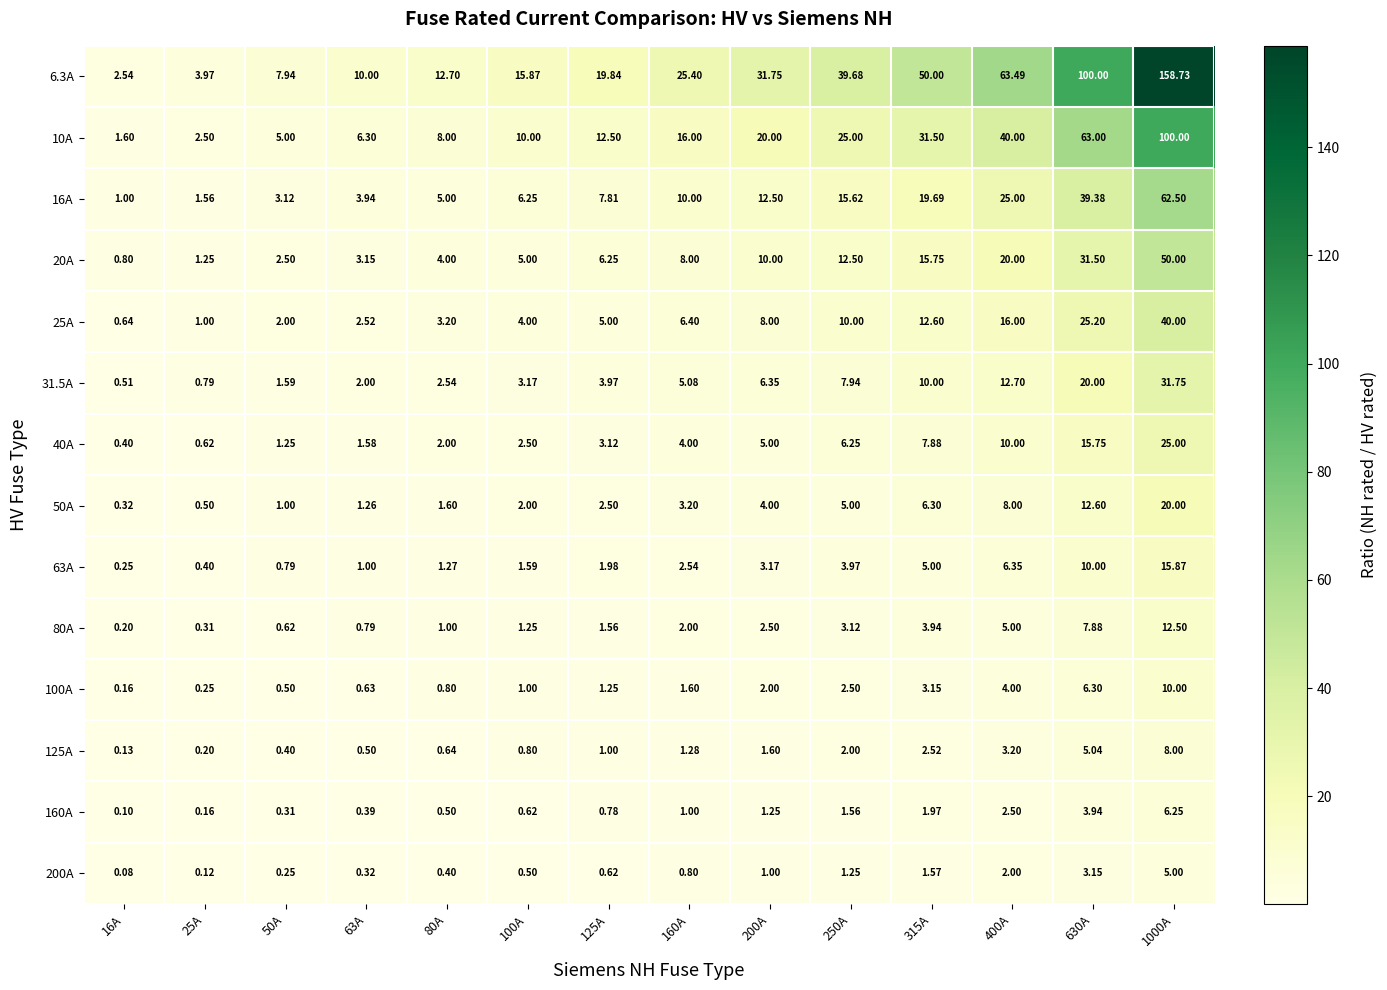

Is the value of 20A at 250A greater than the value of 40A at 63A?

Yes